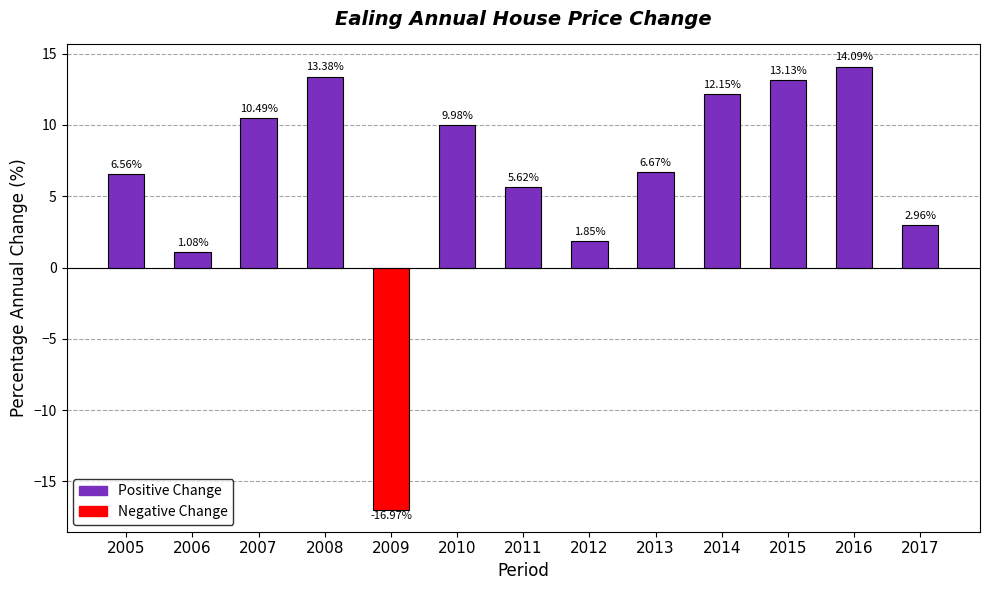

The value at 2017 is 0.7. True or false?

False